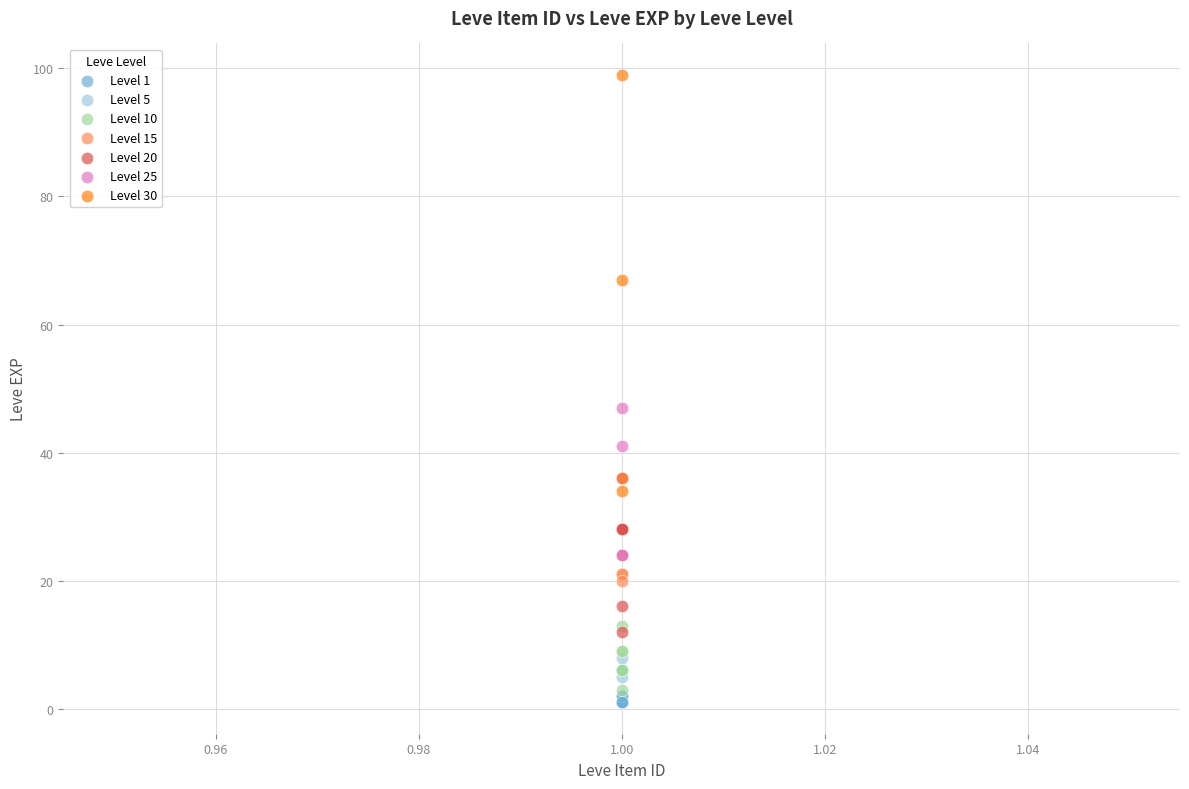

Which series has the widest spread of Y values?

Level 30